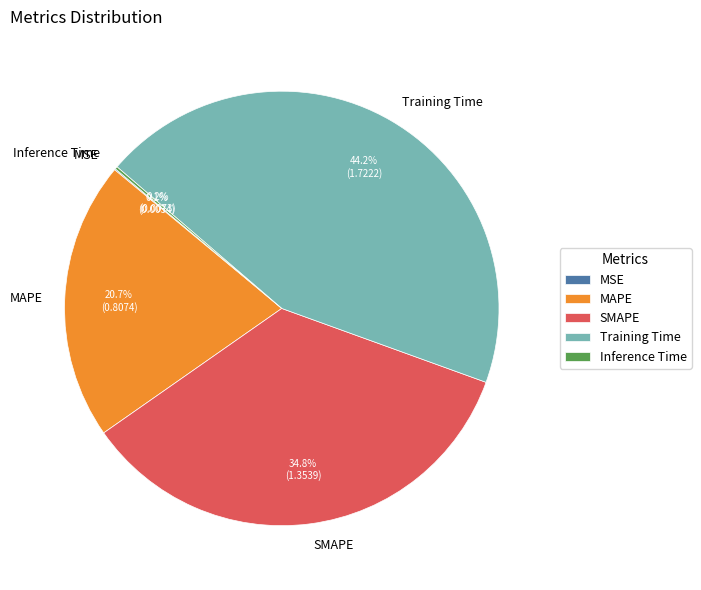

To the nearest percent, what is the difference between the largest and smallest slice percentages?

44%